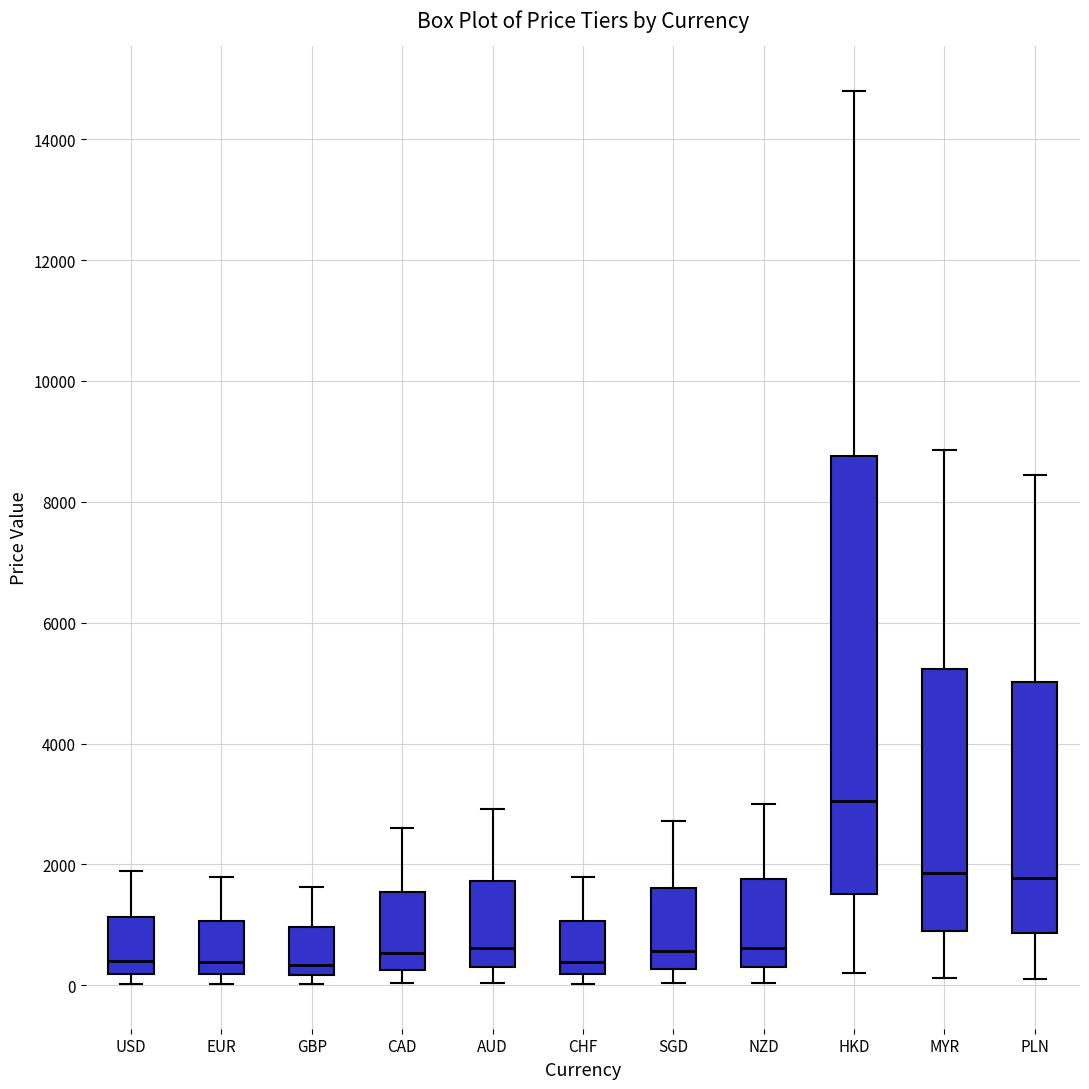

Comparing the boxes themselves (not the whiskers), which one is the tallest?

HKD